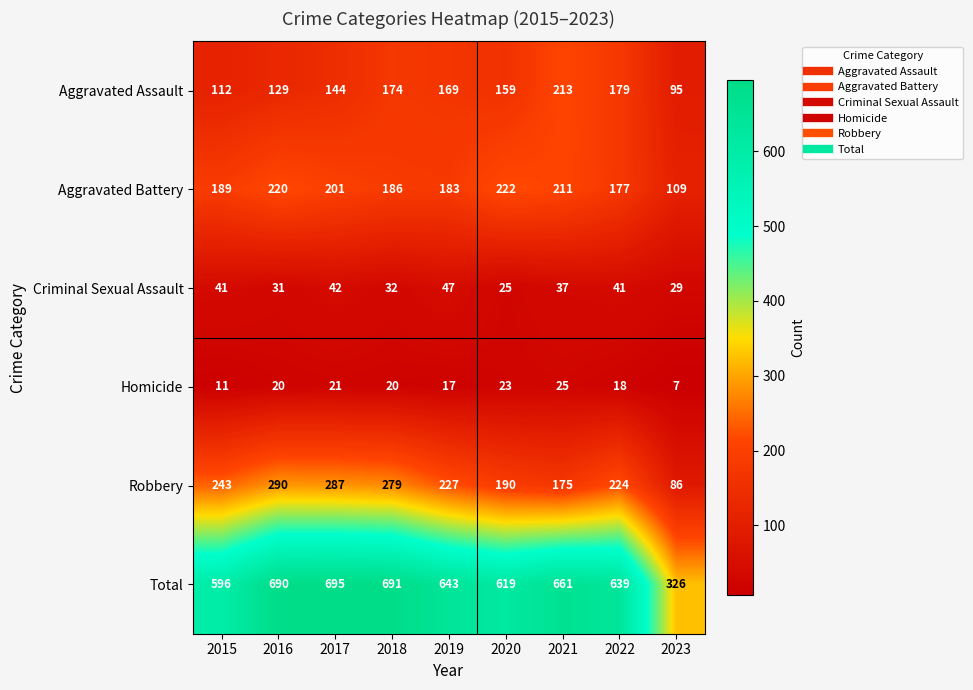

At which label is Robbery closest to 188?

2020